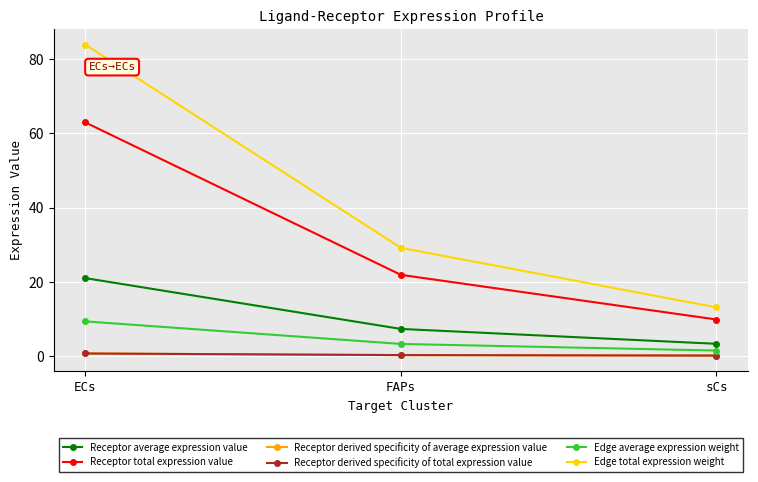

At which category is the sum across all series the highest?

ECs